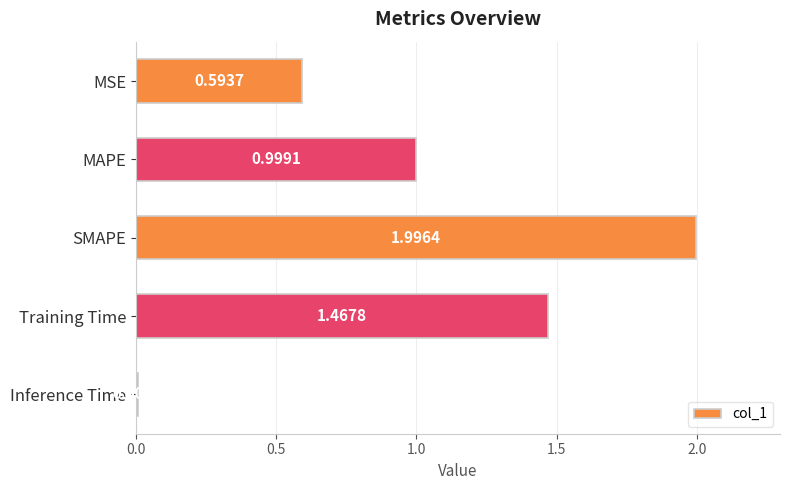

At which label is the value closest to 1?

MAPE